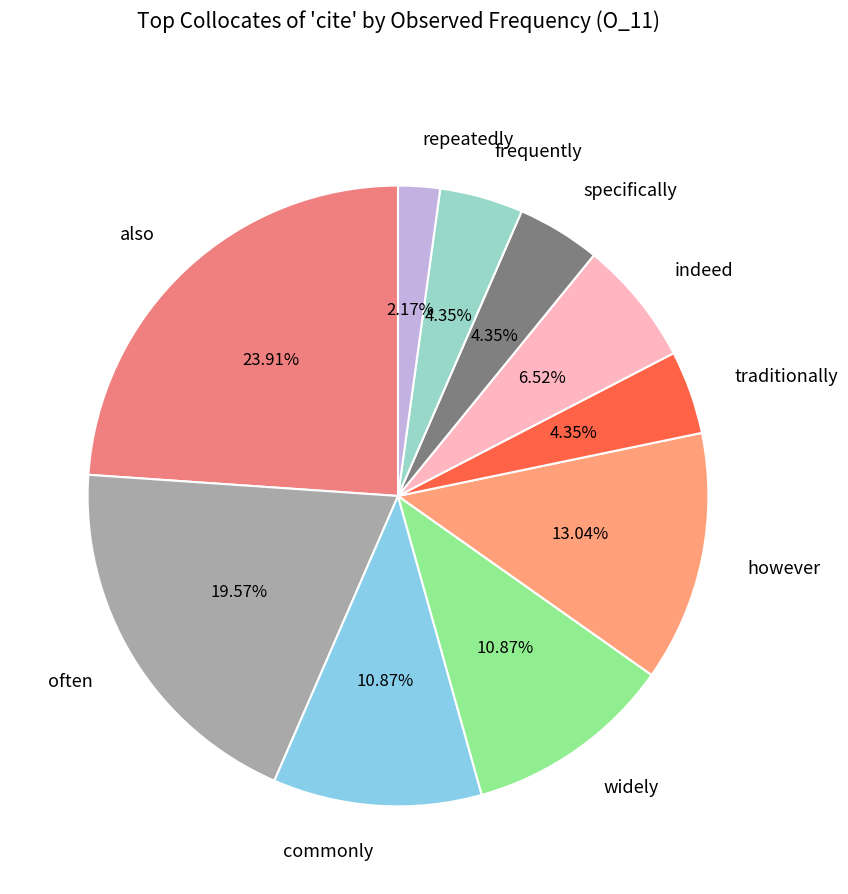

Combined, do however and commonly account for over 50%?

No